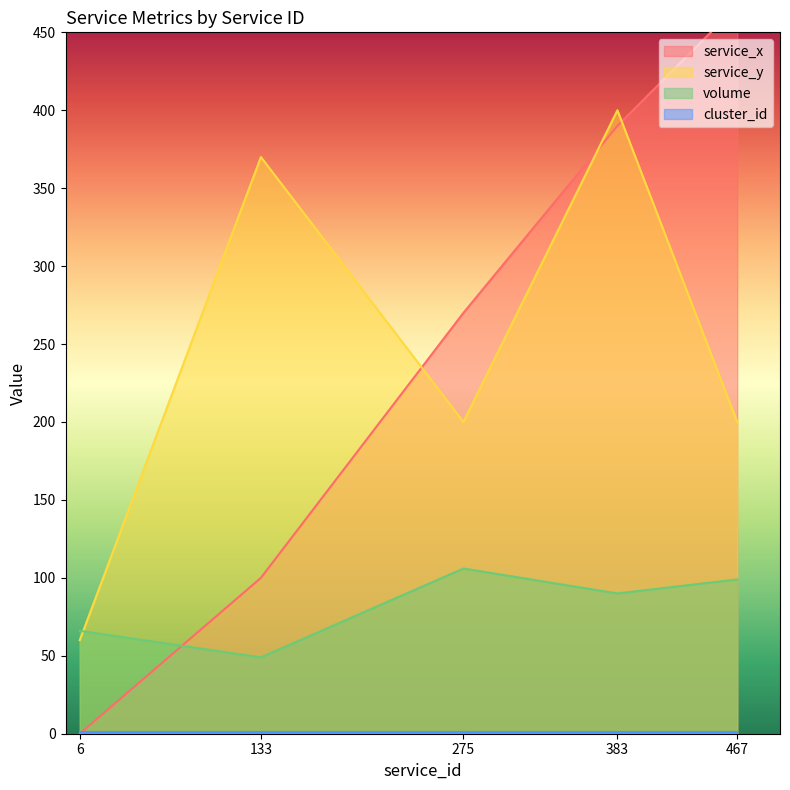

True or false: service_y and service_x cross at least once.

True